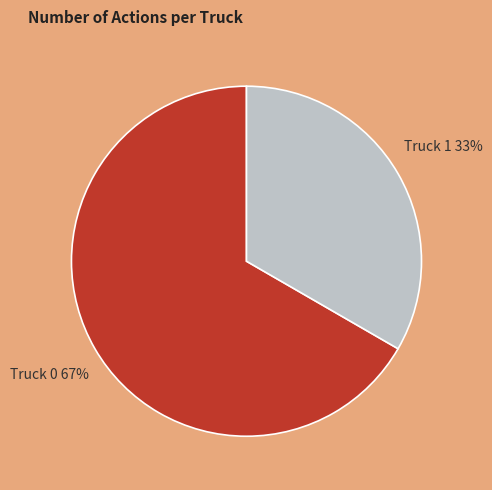

Is the sum of Truck 0 and Truck 1 greater than half?

Yes